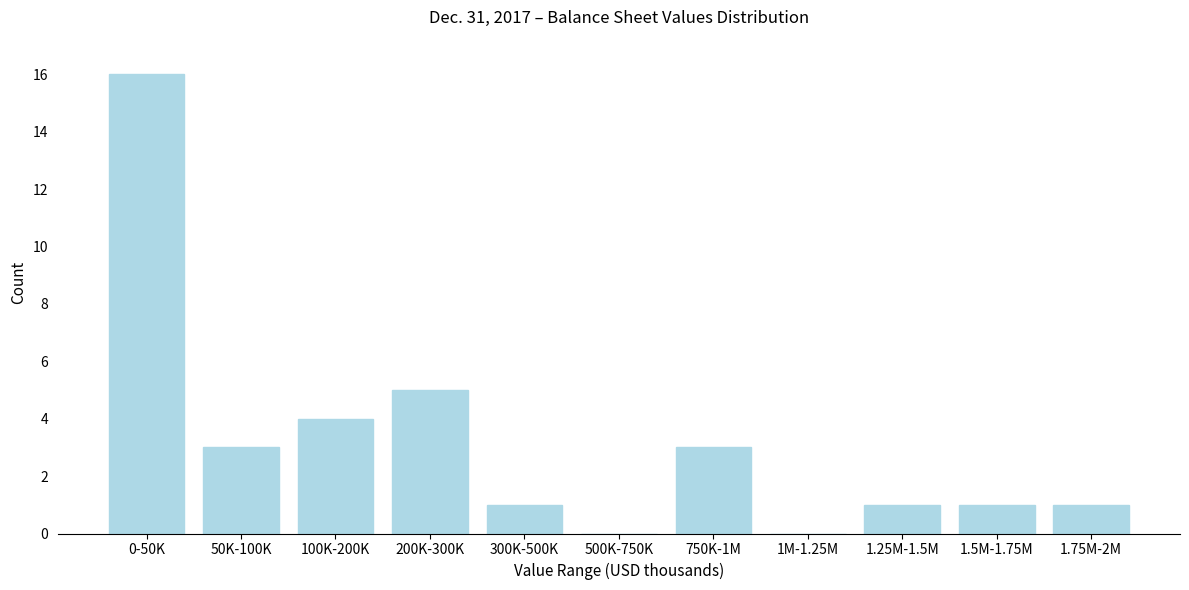

Reading left to right, list all the values displayed in this chart.

0-50K=16	50K-100K=3	100K-200K=4	200K-300K=5	300K-500K=1	500K-750K=0	750K-1M=3	1M-1.25M=0	1.25M-1.5M=1	1.5M-1.75M=1	1.75M-2M=1